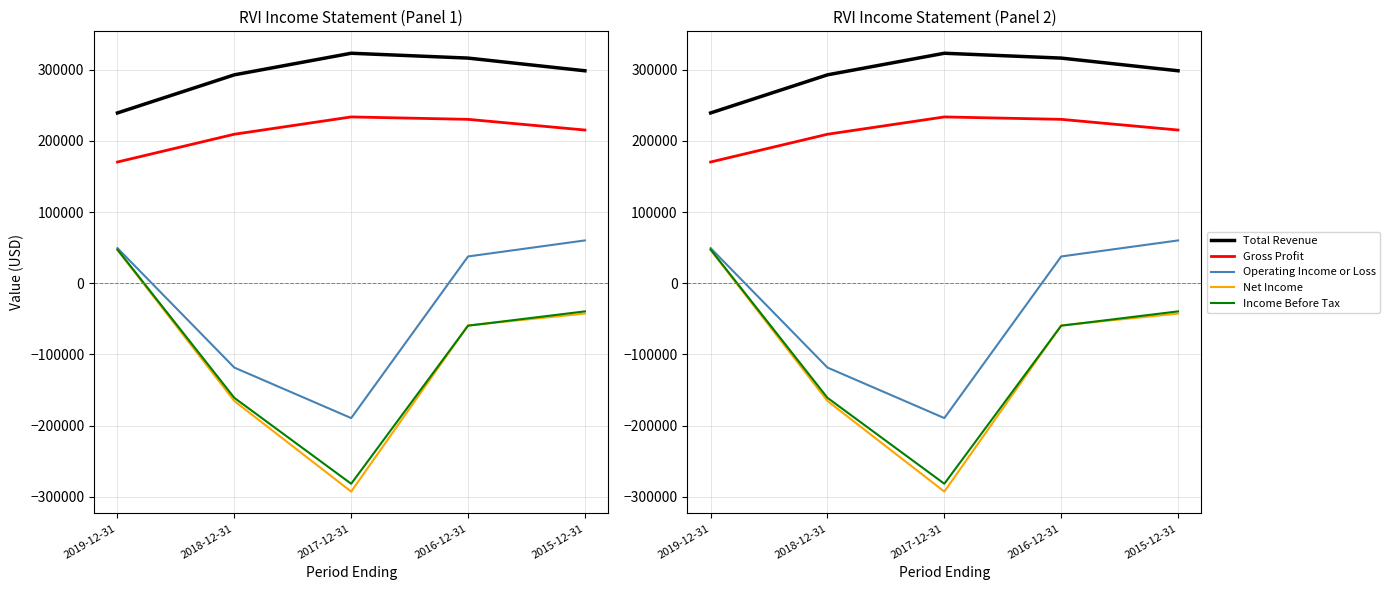

What is the value of the Income Before Tax point at the 4th from the left?

-59600